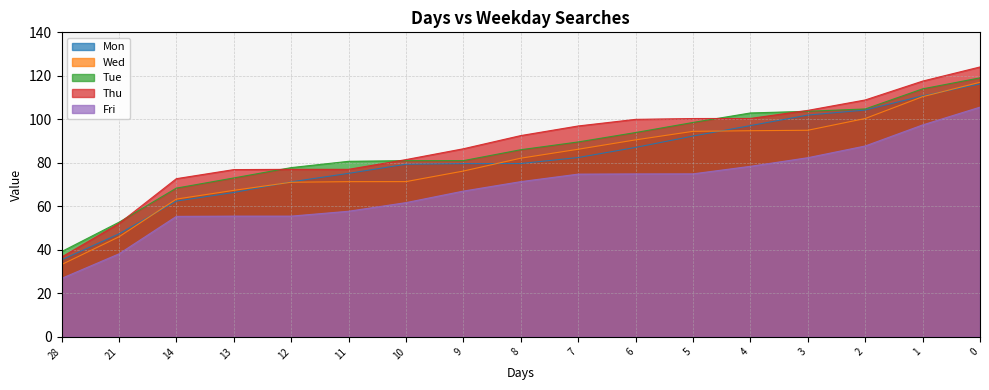

At which label is Thu closest to 80?

10